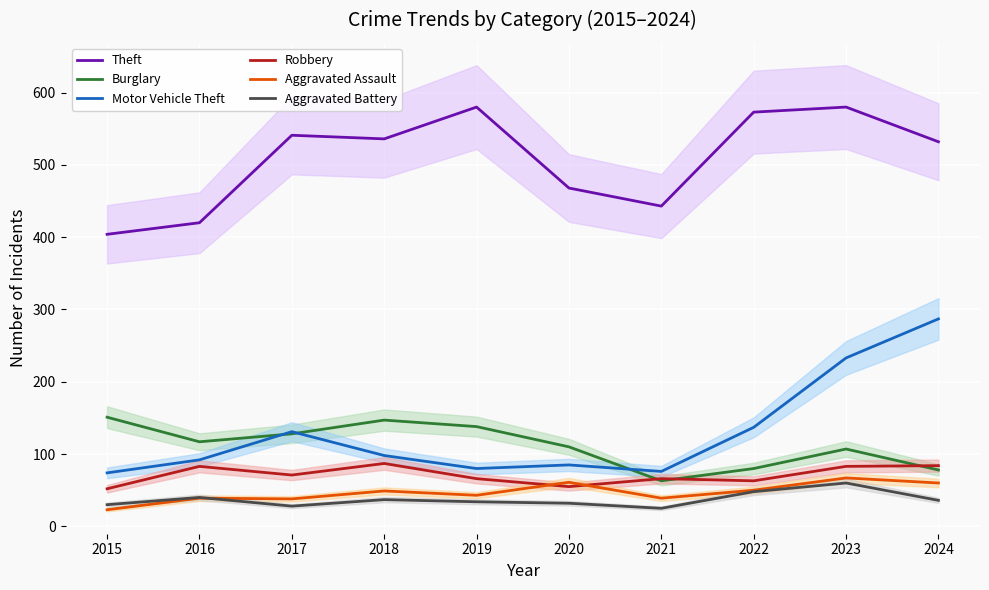

Which series ends up on top after the final intersection of Robbery and Aggravated Assault?

Robbery